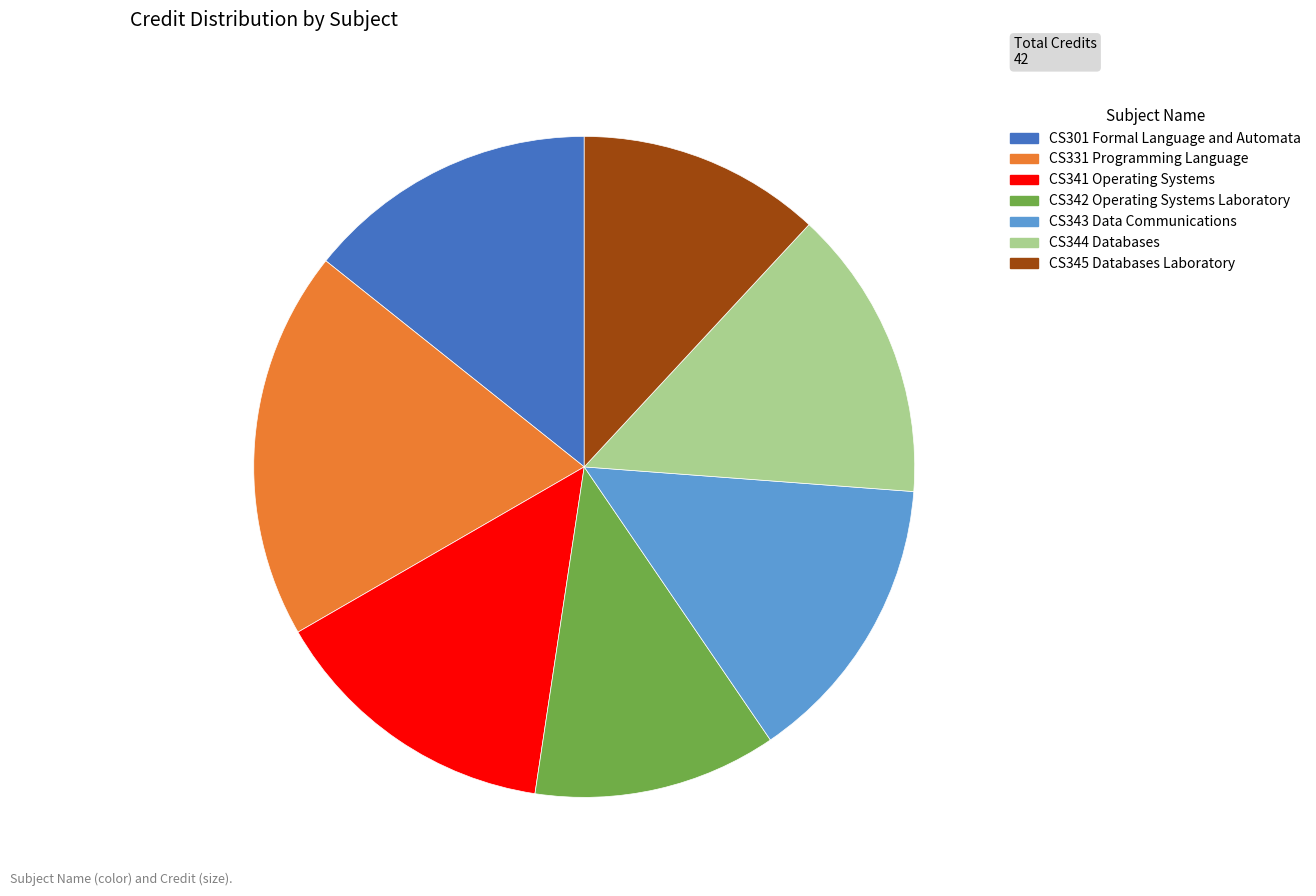

Which has a higher value, CS344 Databases or CS342 Operating Systems Laboratory?

CS344 Databases